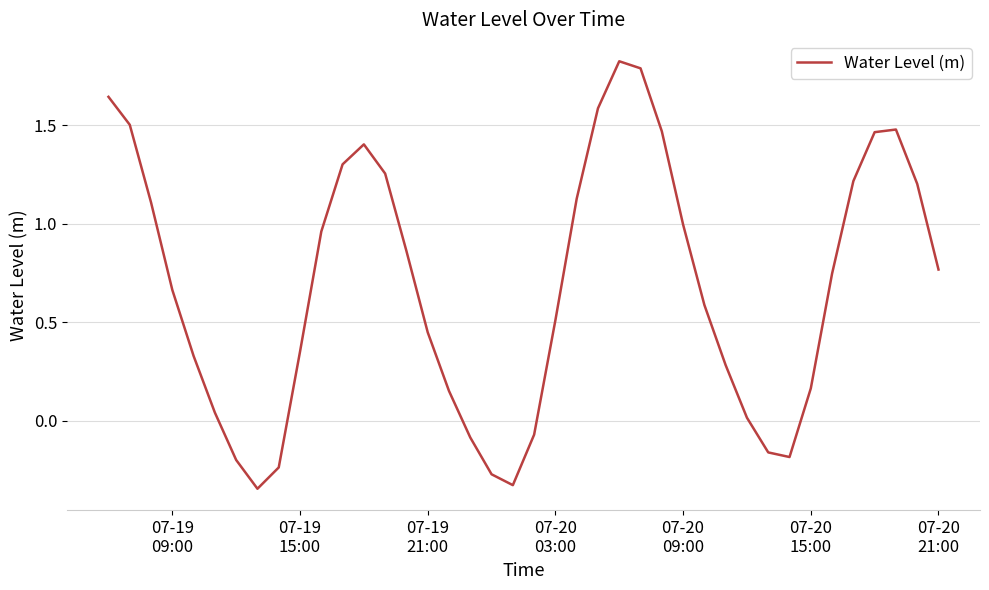

What is the maximum value shown in the chart?

1.8